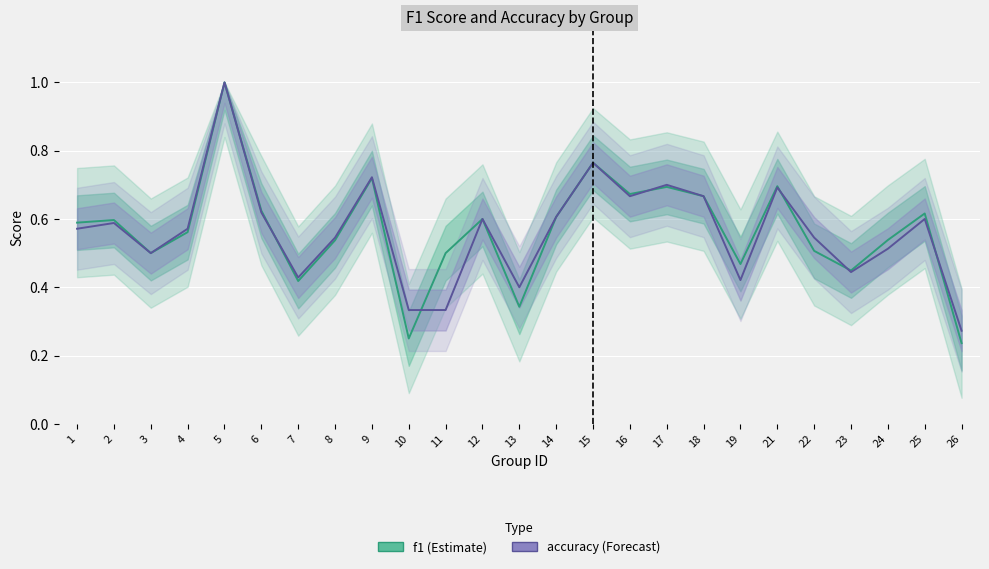

List the series in order of their overall mean, highest first.

f1, accuracy